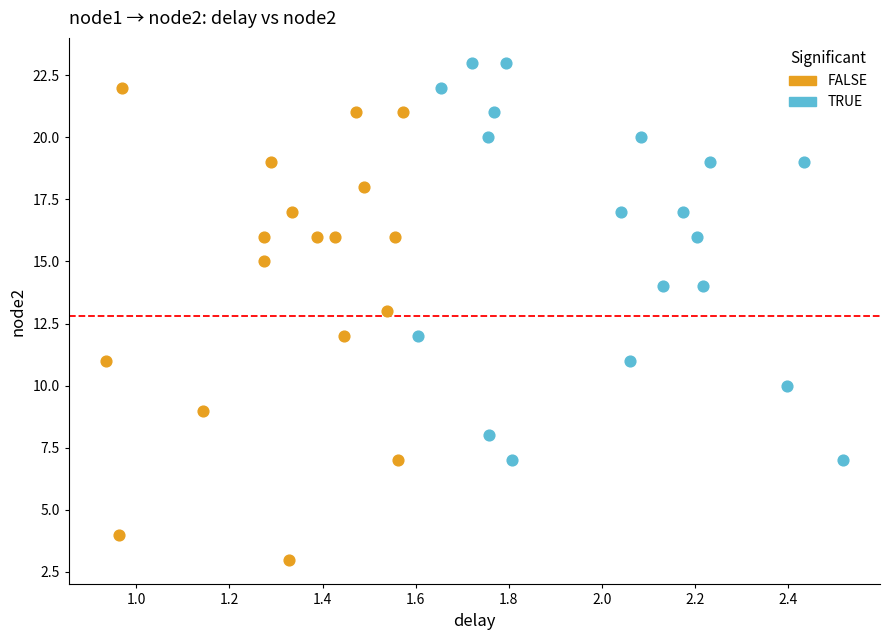

Which series reaches the minimum Y coordinate?

FALSE